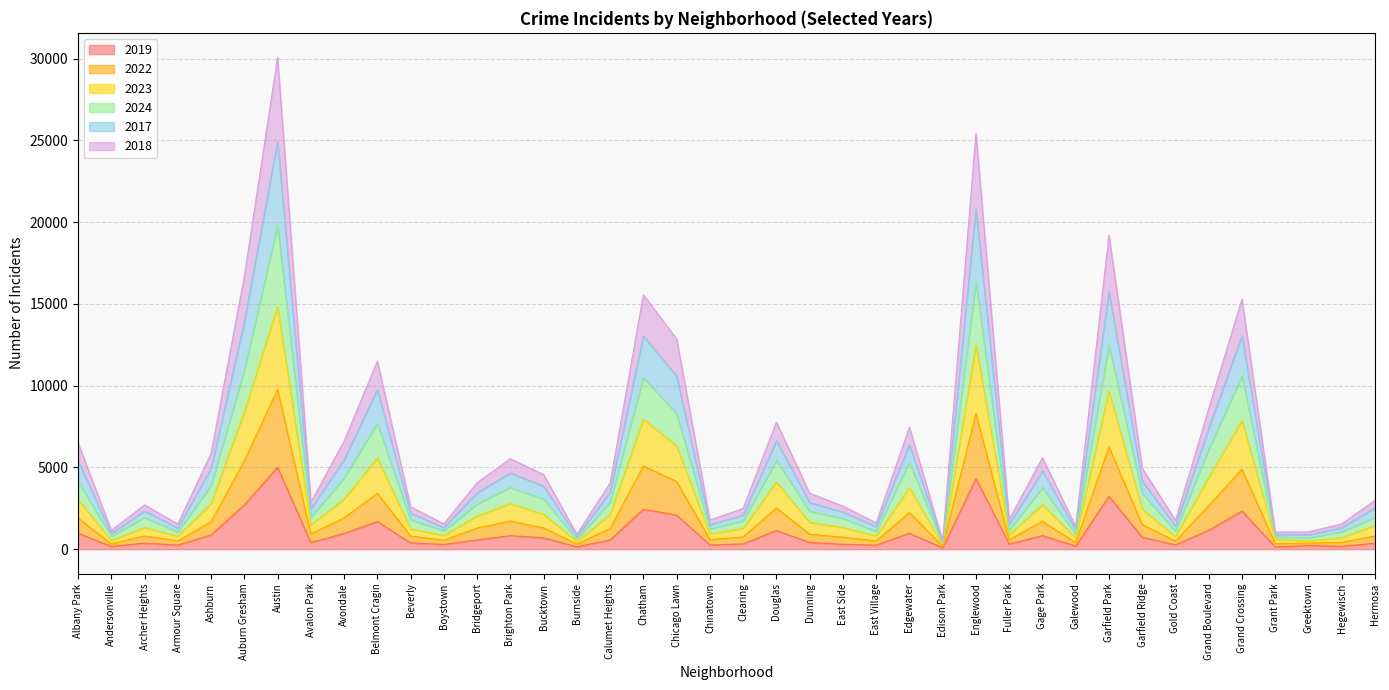

True or false: 2019 has a value of 1687 at Belmont Cragin.

True